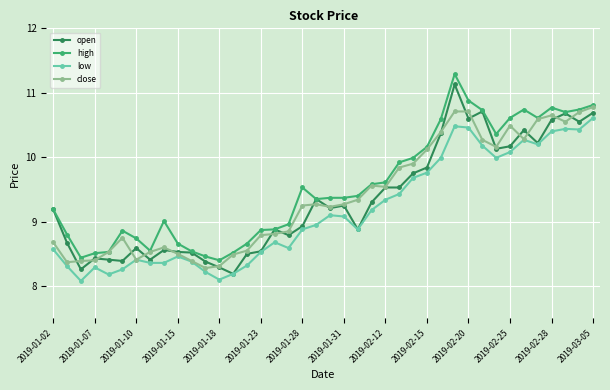

True or false: high and low intersect in this chart.

False